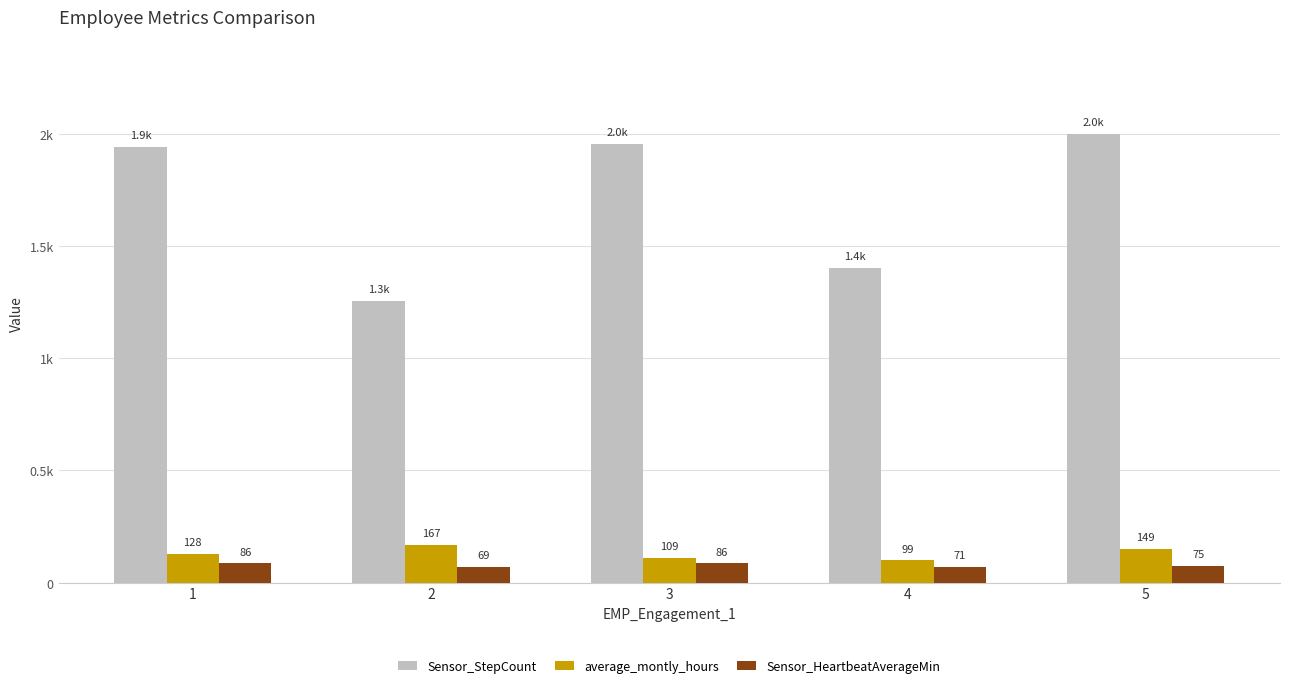

Does the chart contain stacked bars?

No